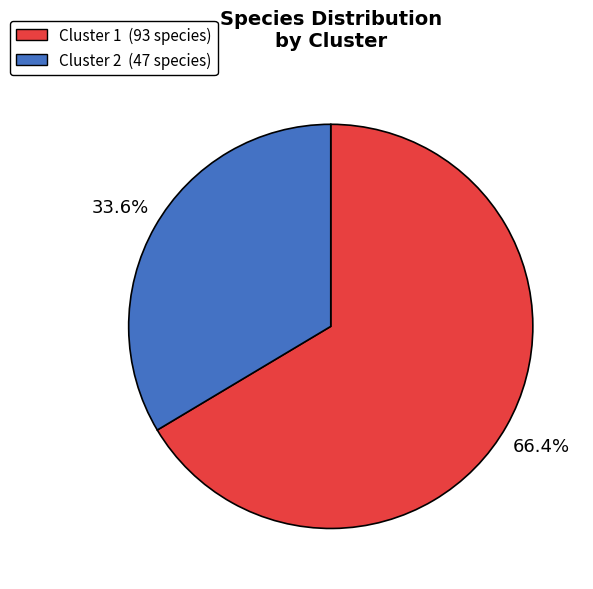

Is it true that Cluster 2 is 23% of the pie?

False